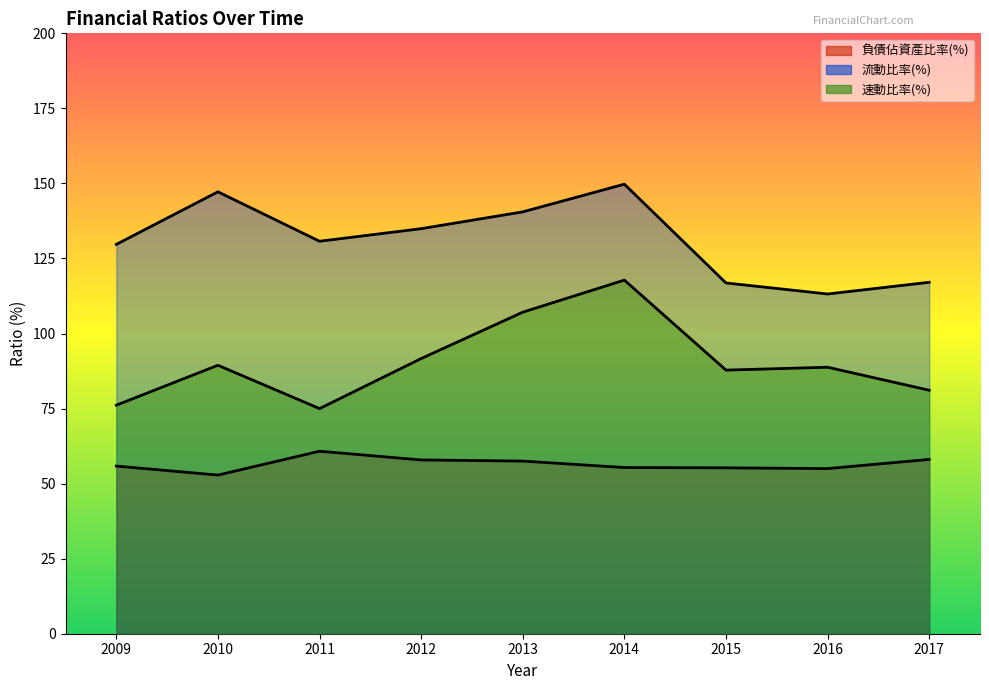

Which category has the lowest value in the 負債佔資產比率(%) series?

2010